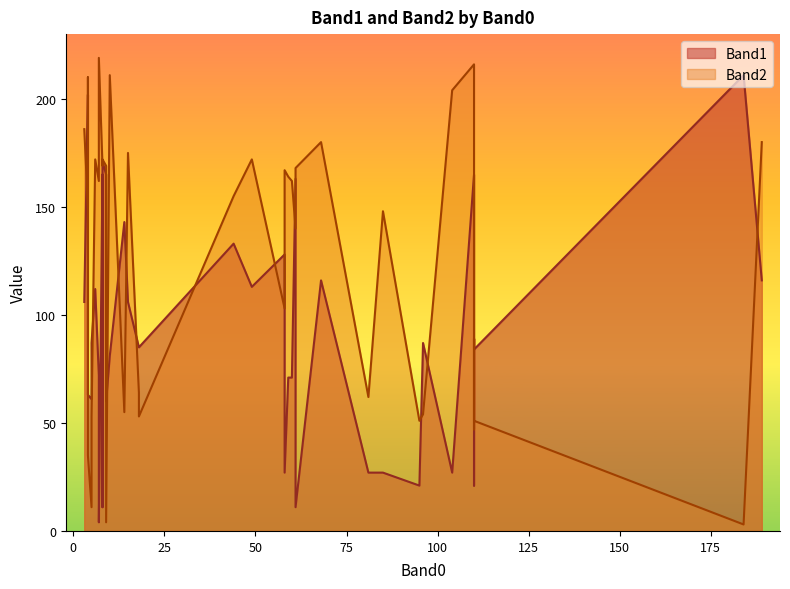

Rank the series at 110 from lowest to highest value.

Band1, Band2